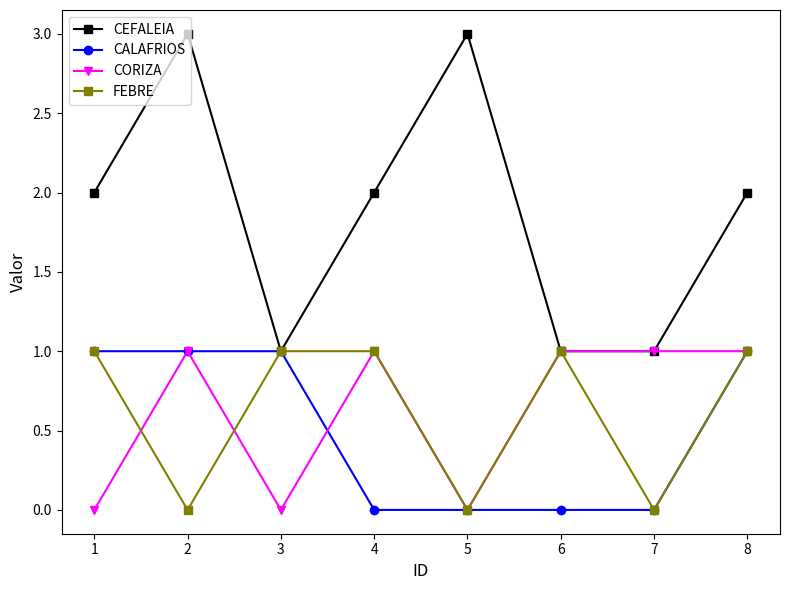

What are all the series names shown in the legend?

CEFALEIA, CALAFRIOS, CORIZA, FEBRE